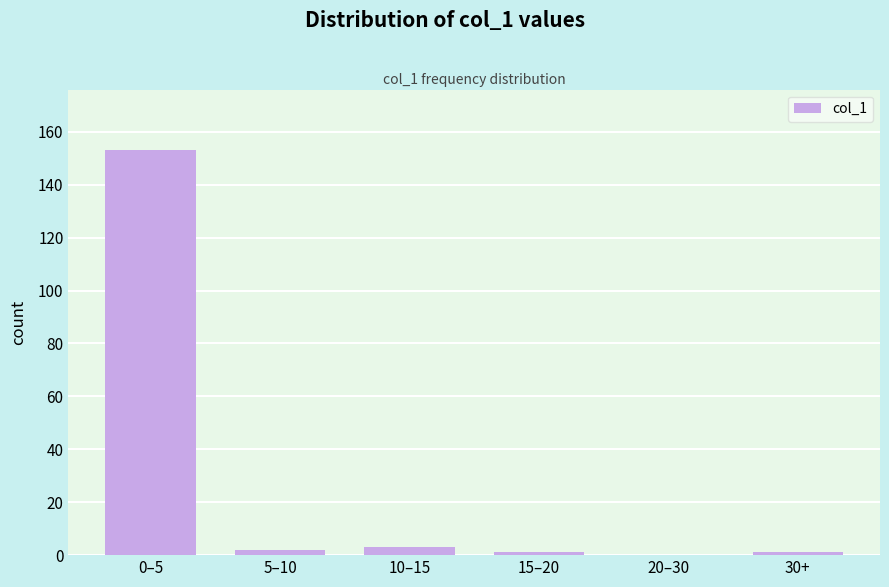

Reading left to right, transcribe all the data shown in this chart.

0–5=153	5–10=2	10–15=3	15–20=1	20–30=0	30+=1